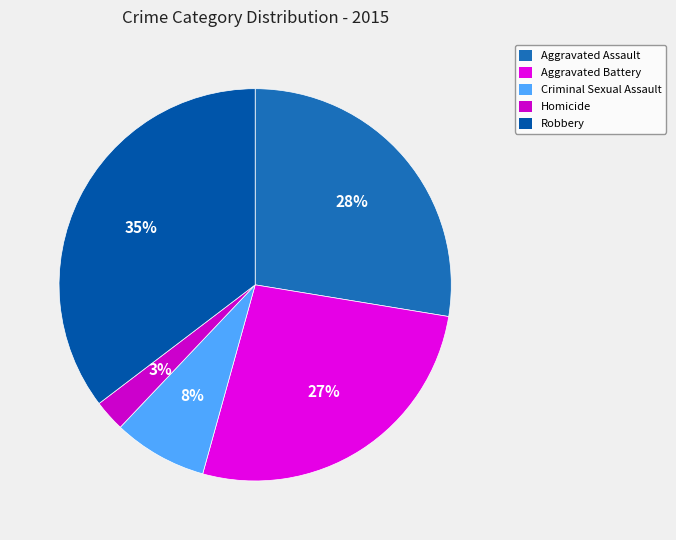

How many slices are in this pie chart?

5